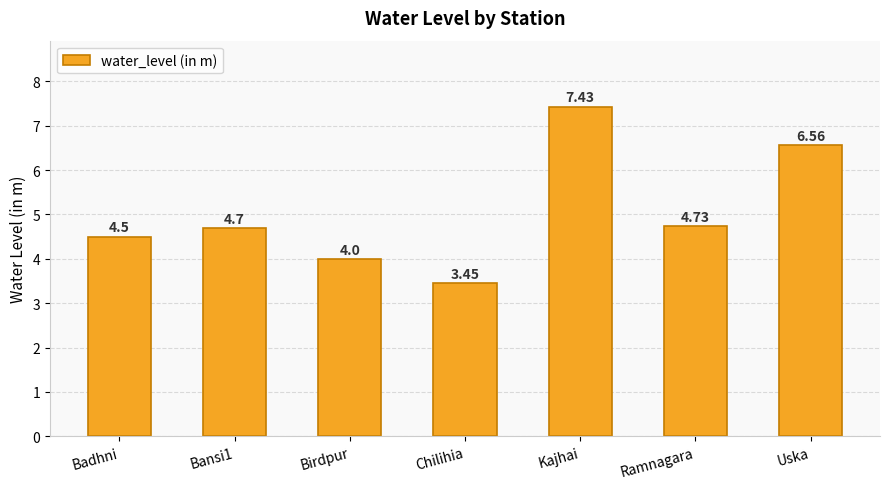

Approximately how many times larger is the value at Uska compared to Kajhai?

0.9